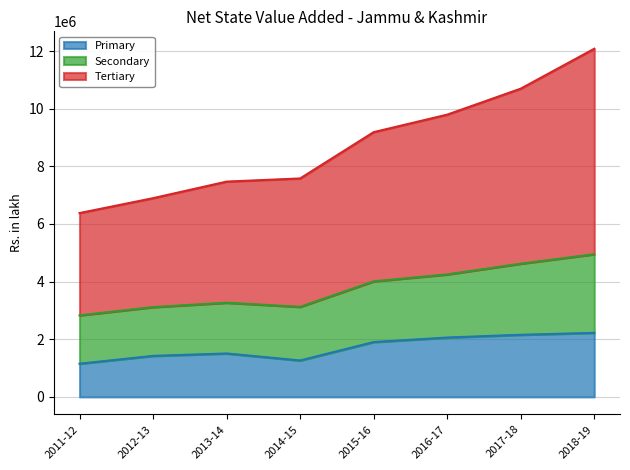

True or false: Primary and Secondary cross at least once.

False